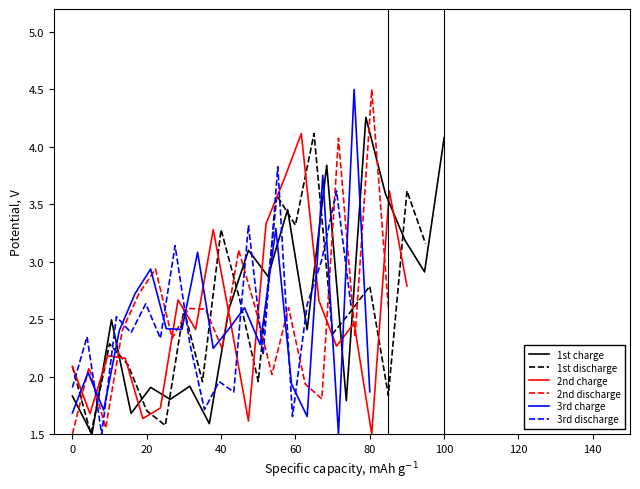

Which series has the largest total across all categories?

1st charge